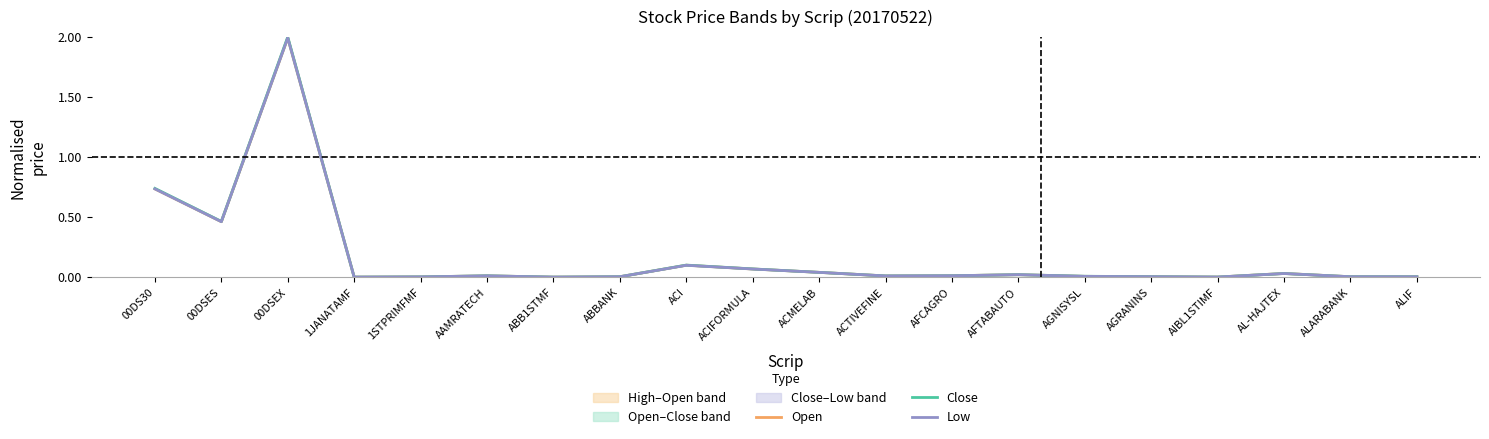

What is the difference between the Low values at AIBL1STIMF and ACI?

0.1